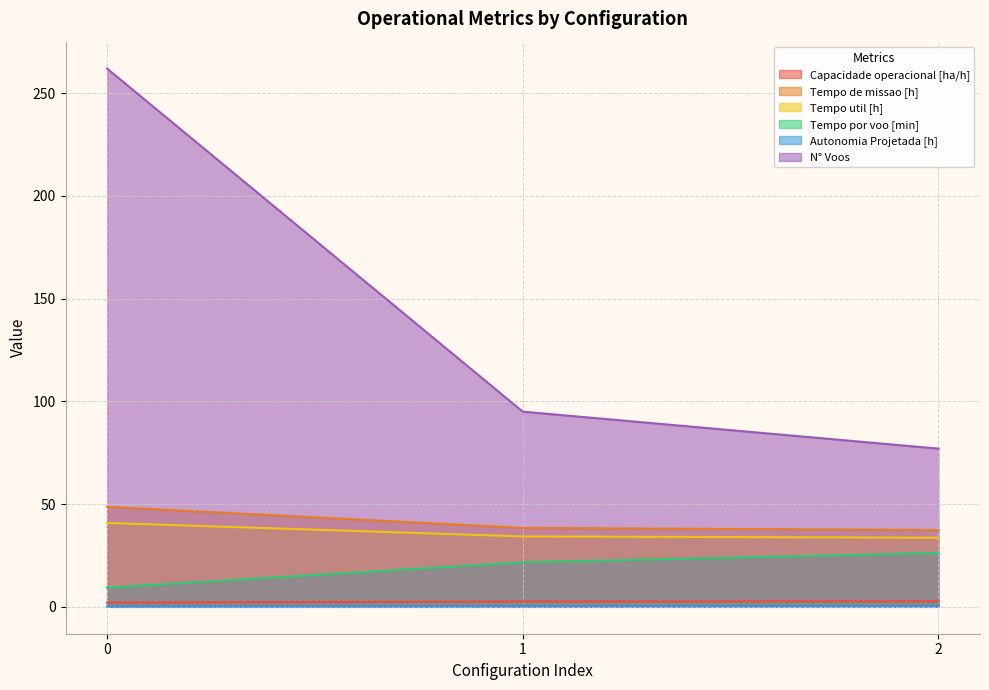

What is the difference between the maximum and minimum values in the Tempo por voo [min] series?

16.9